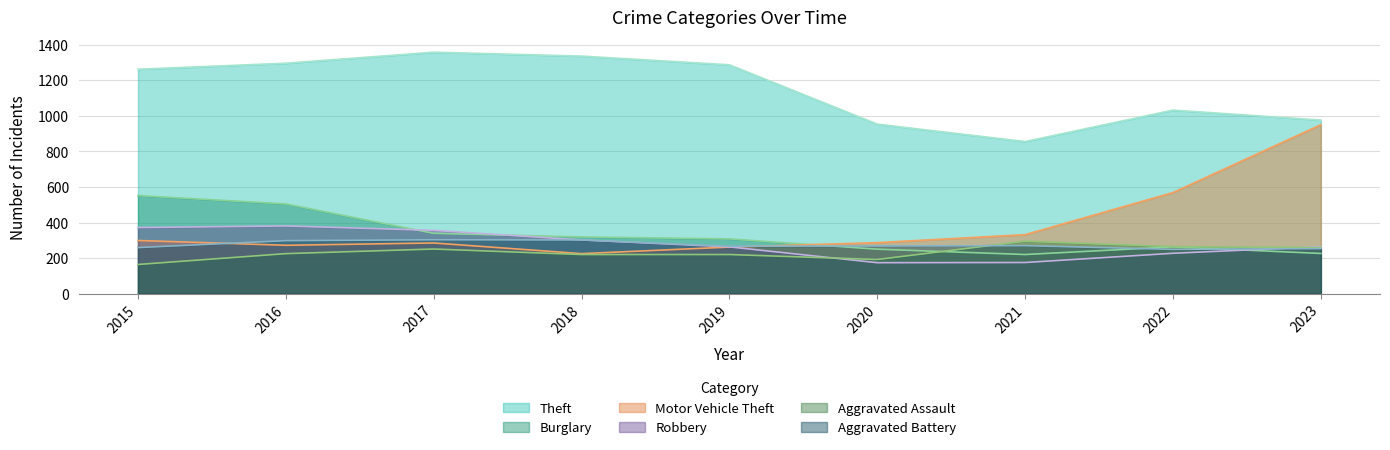

At which category is the sum across all series the highest?

2016